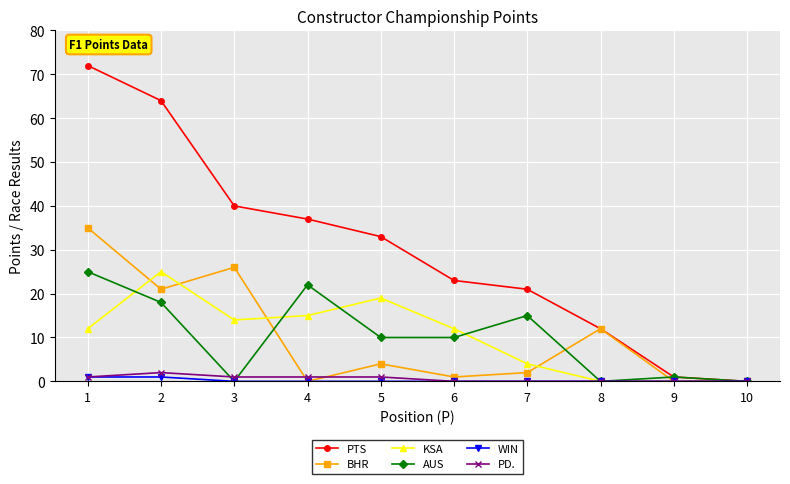

True or false: KSA has a value of -14 at 10.

False